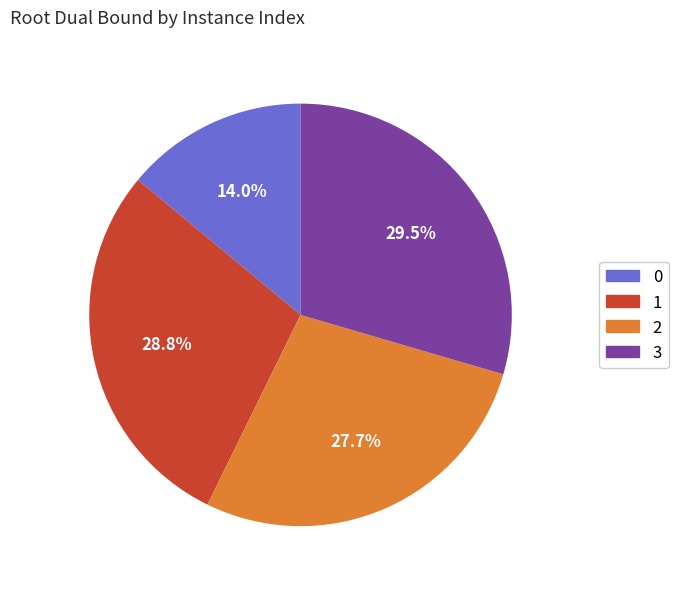

How many segments does this pie chart have?

4